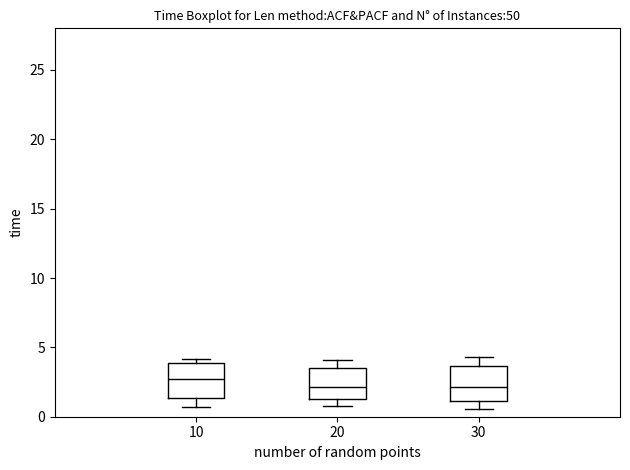

Reading left to right, read every box against the y-axis: the position of its median line, the range the box covers, and the ends of its whiskers. The values are not printed on the chart, so give them approximately, as read against the axis.

10: median 2.5, box 1.5 to 4.0, whiskers 0.5 to 4.0 (just above the box's upper edge)
20: median 2.0, box 1.5 to 3.5, whiskers 1.0 to 4.0
30: median 2.0, box 1.0 to 3.5, whiskers 0.5 to 4.5